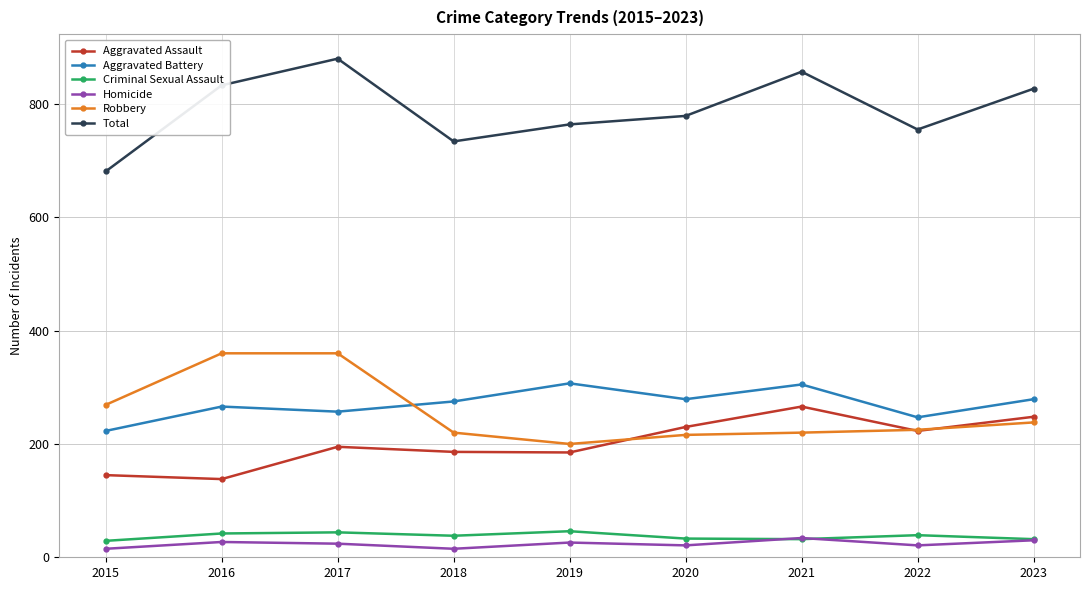

How many lines are shown in the chart?

6